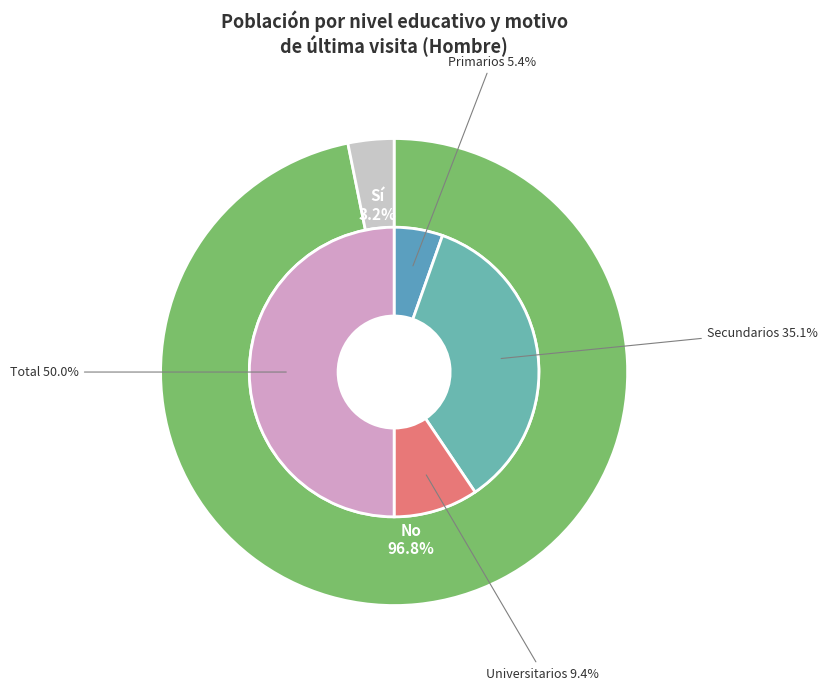

What is the spread (max minus min) of values at Universitarios?

591166